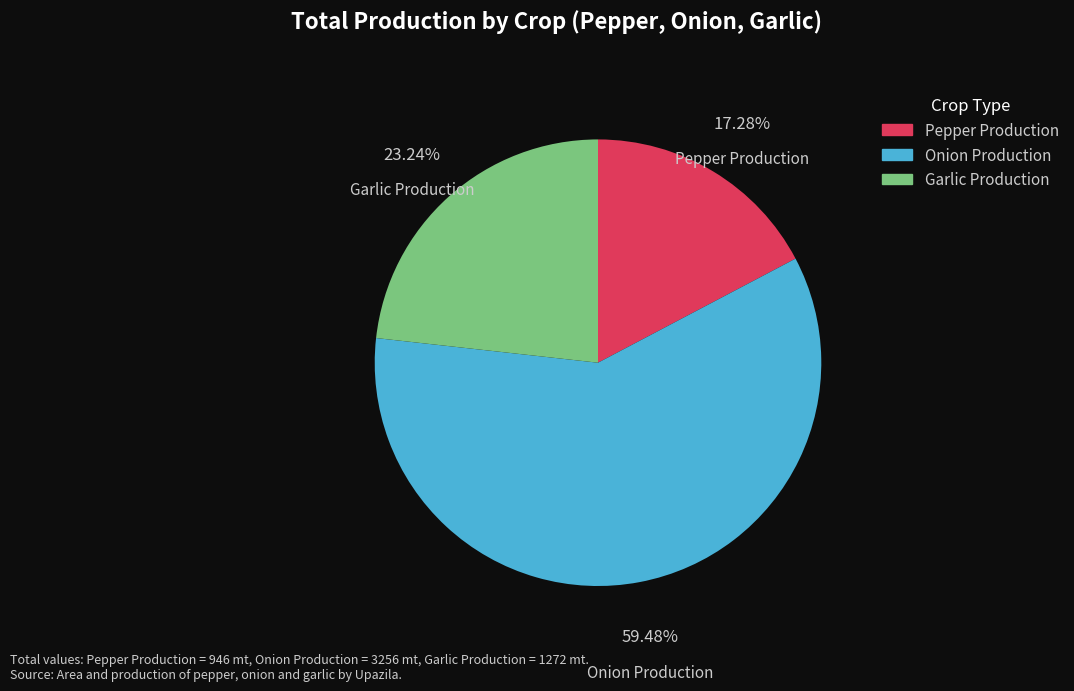

Count the number of slices in the pie.

3